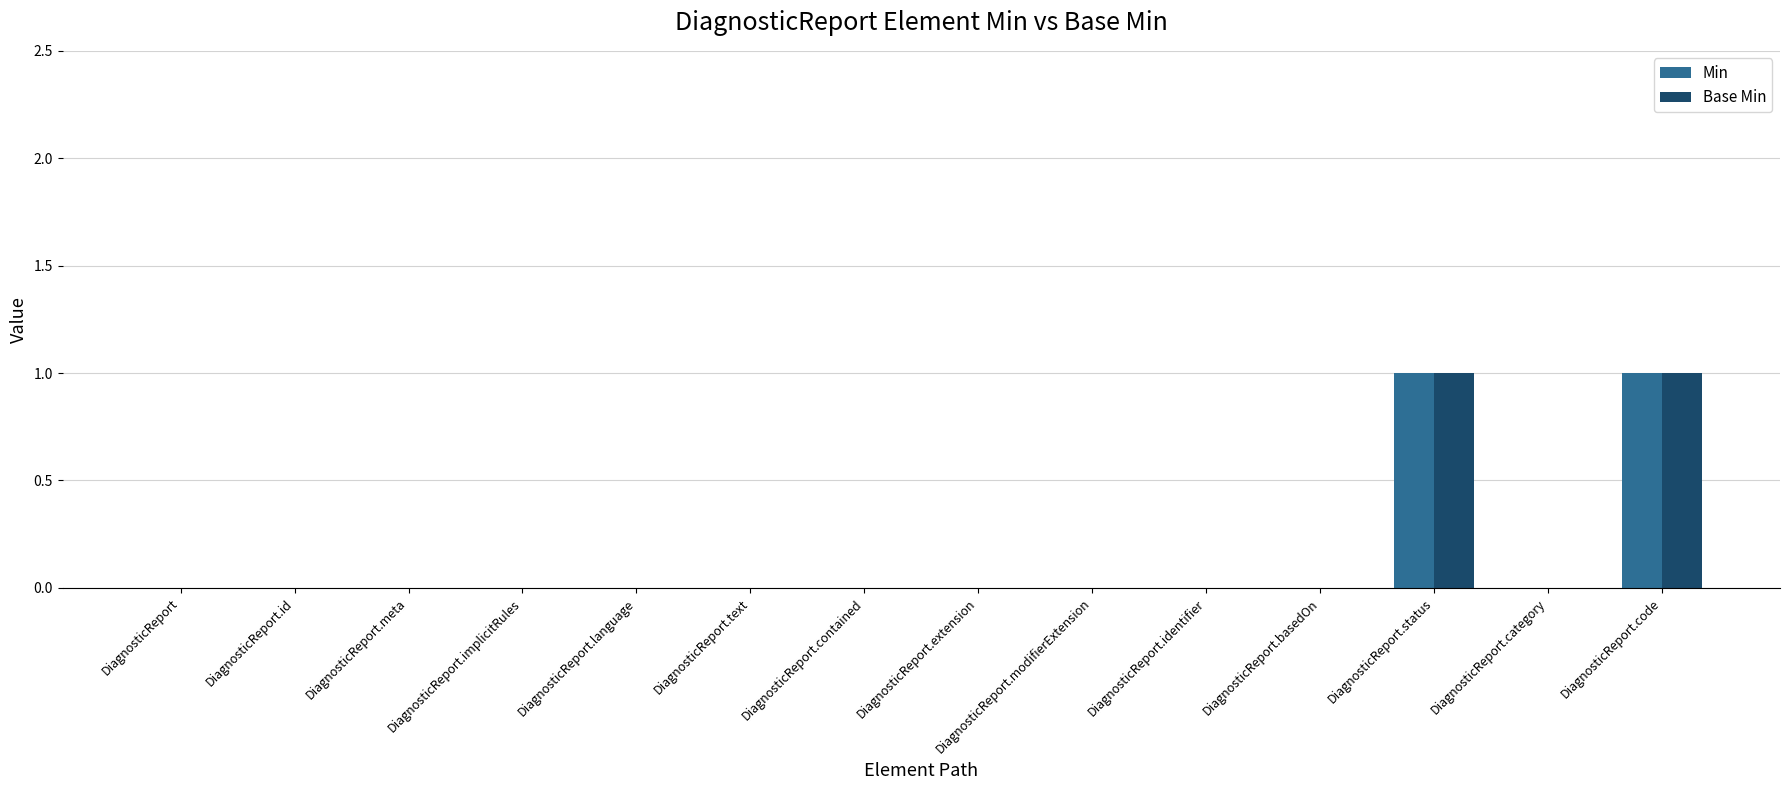

Is it true that Min equals 0 at DiagnosticReport.extension?

True